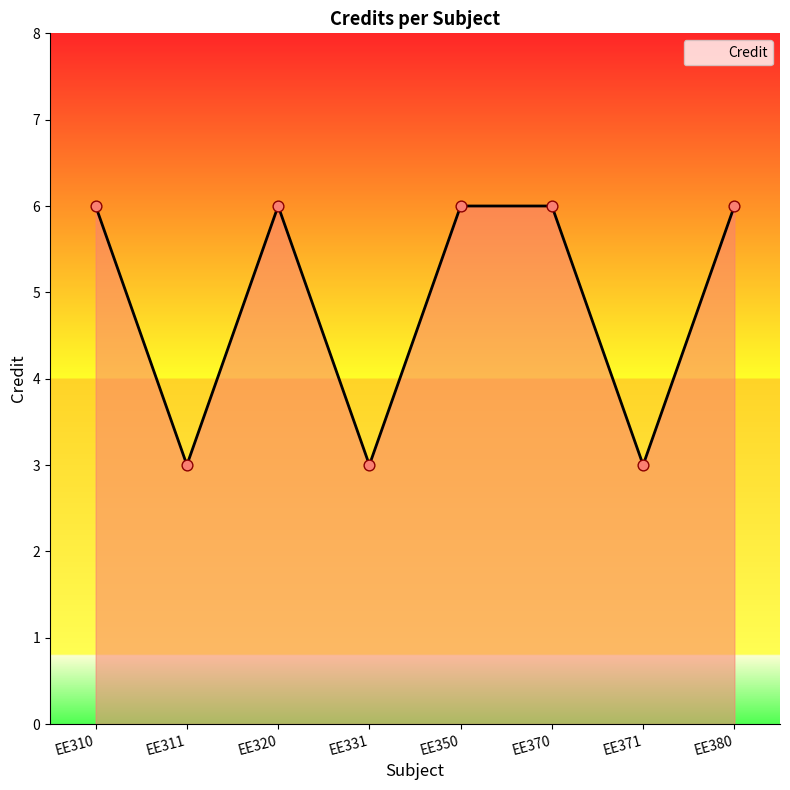

What is the change in value from EE331 to EE370?

+3